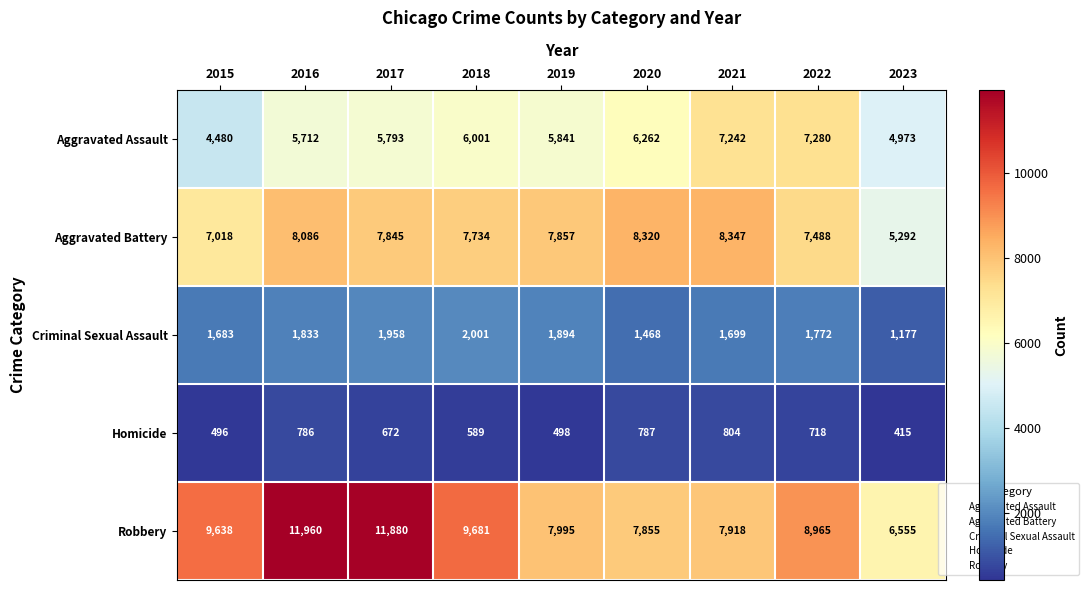

What is the smallest value displayed?

415